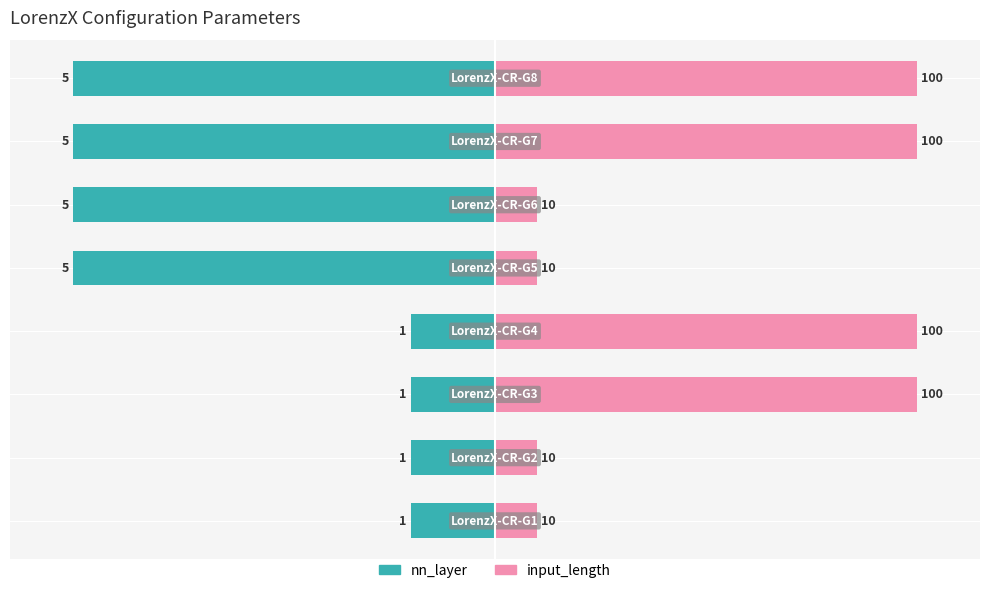

Which series changed the most between 0 and 1?

nn_layer